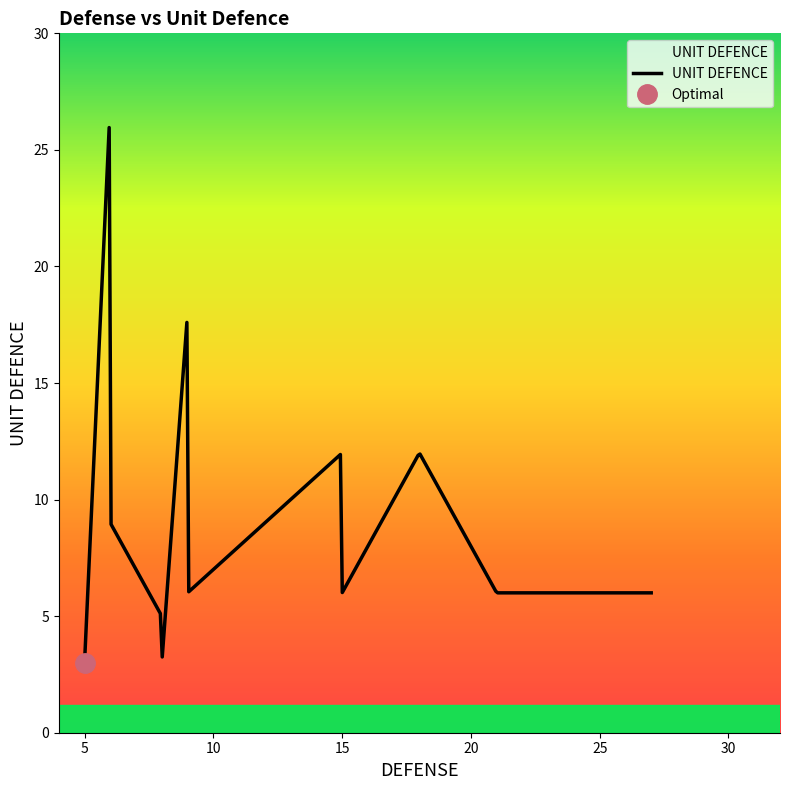

What is the change in value from 6 to 12?

+9